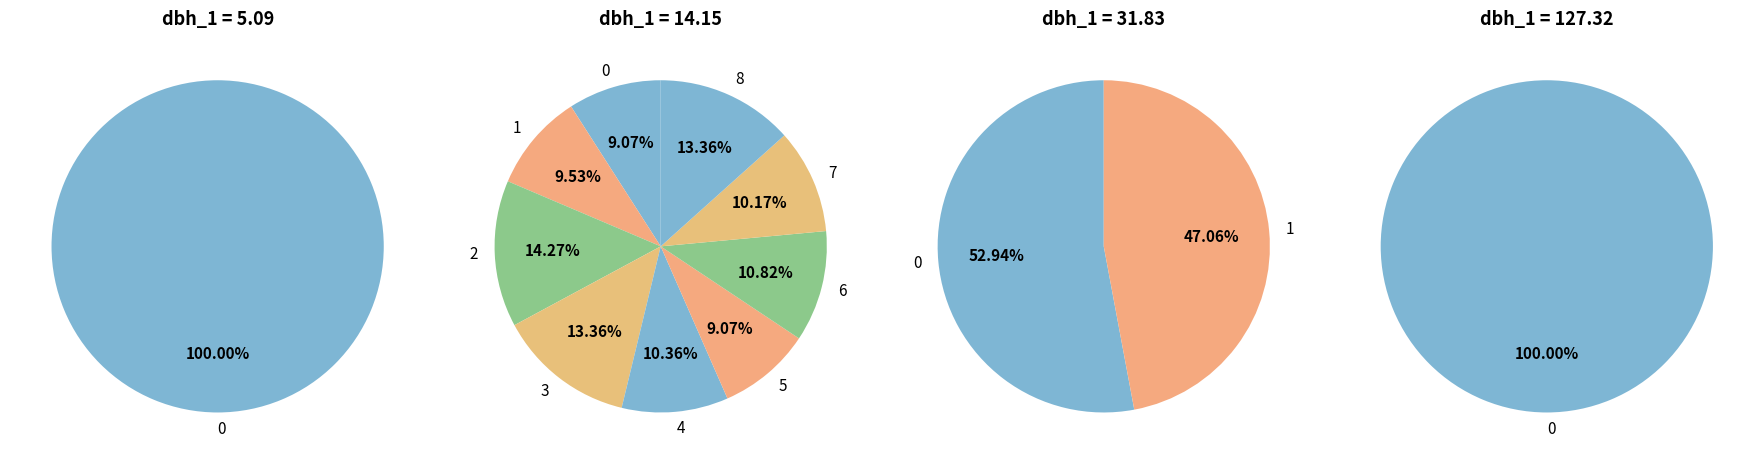

How many slices are in this pie chart?

13